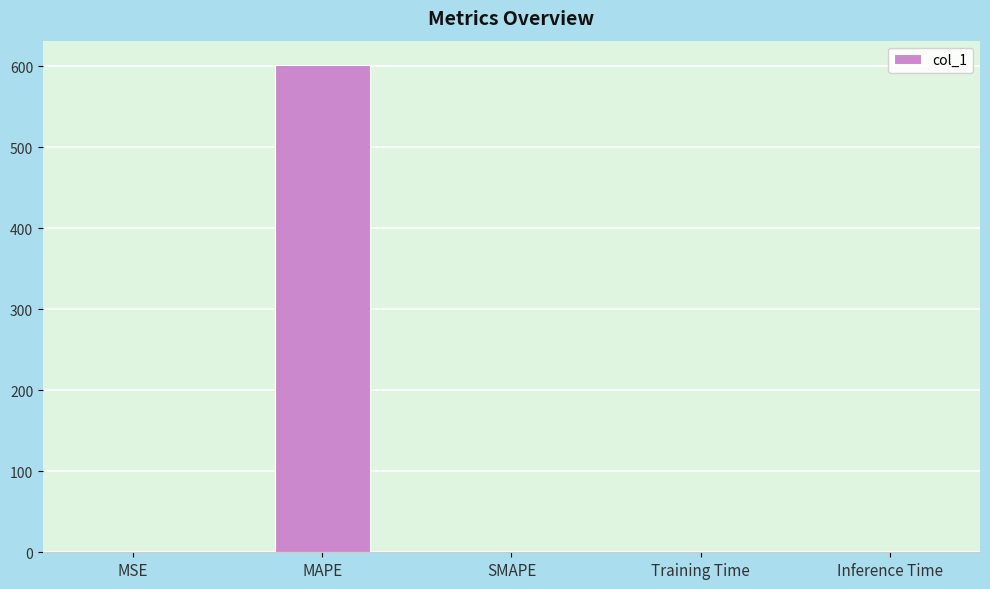

How many series are shown in this chart?

1